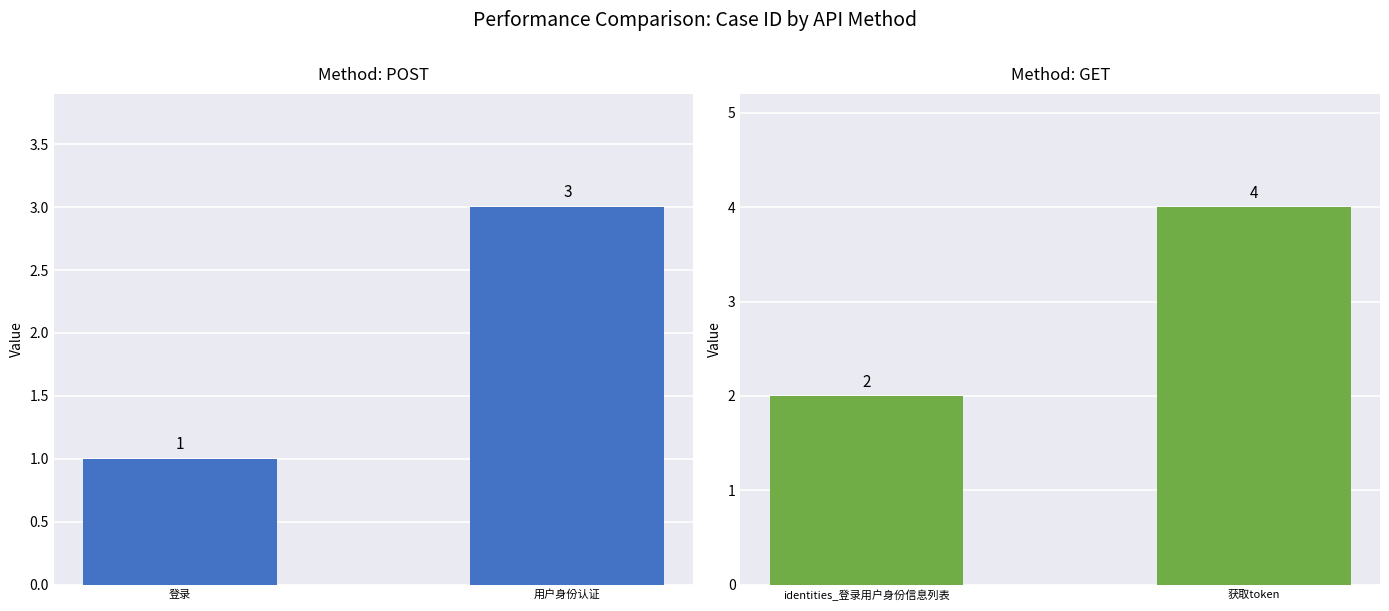

What are all the series names shown in the legend?

POST, GET